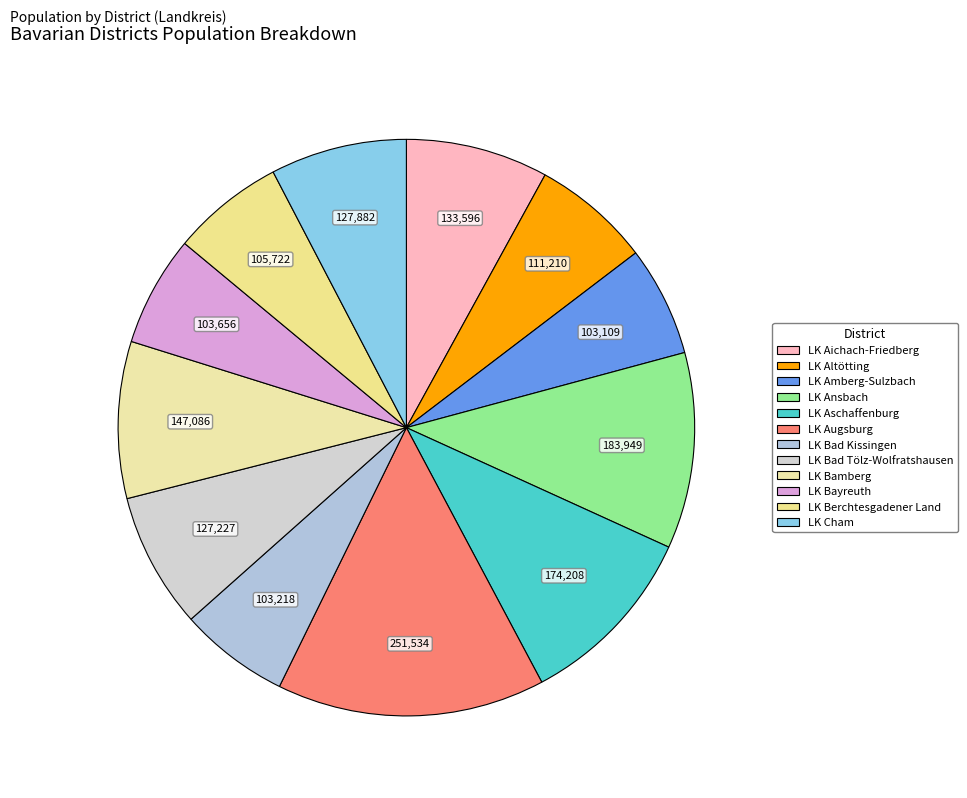

To the nearest percent, what is the average slice percentage?

8%